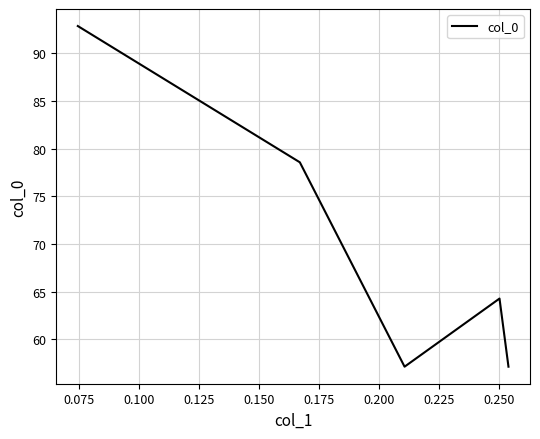

Does the chart display data point markers on the line(s)?

No